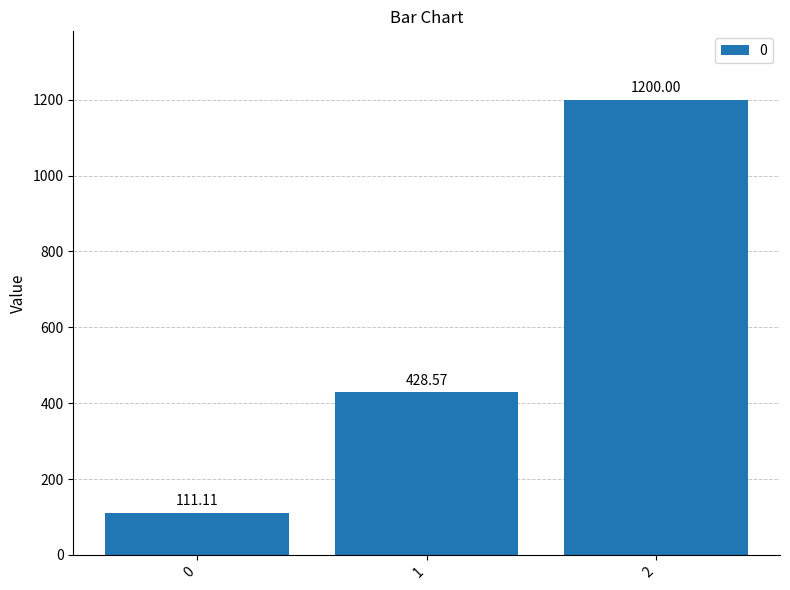

What is the smallest value displayed?

111.1